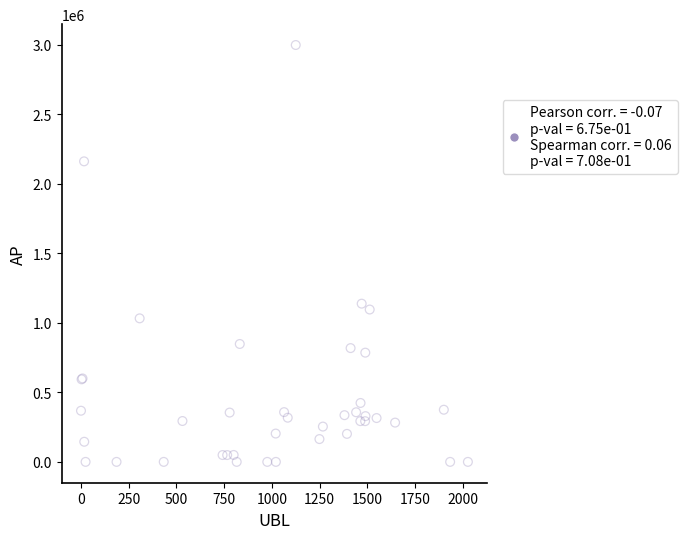

What Y value in the scatter plot is closest to 1498878?

1137735